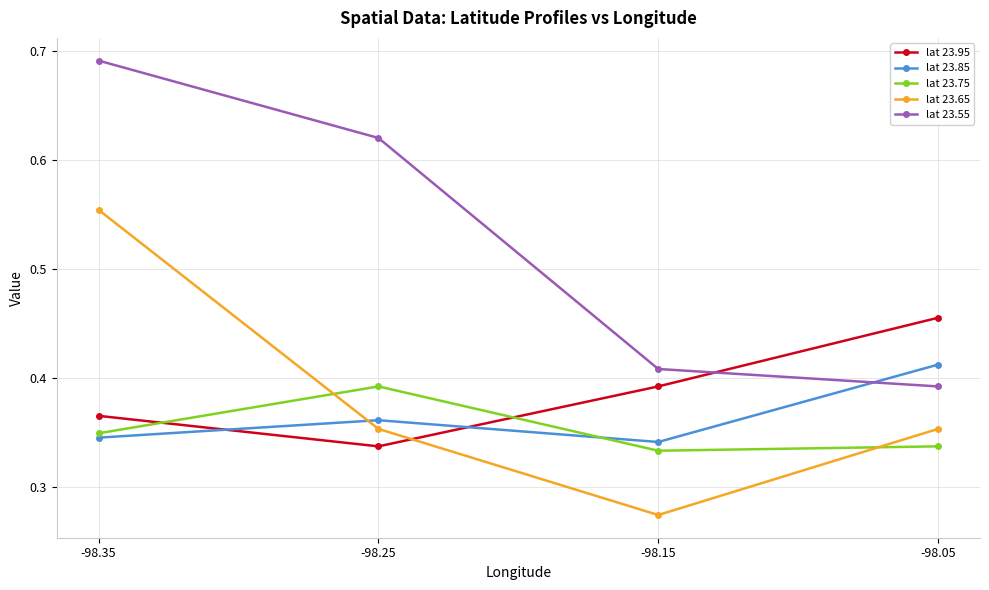

Count the number of categories in the chart.

4